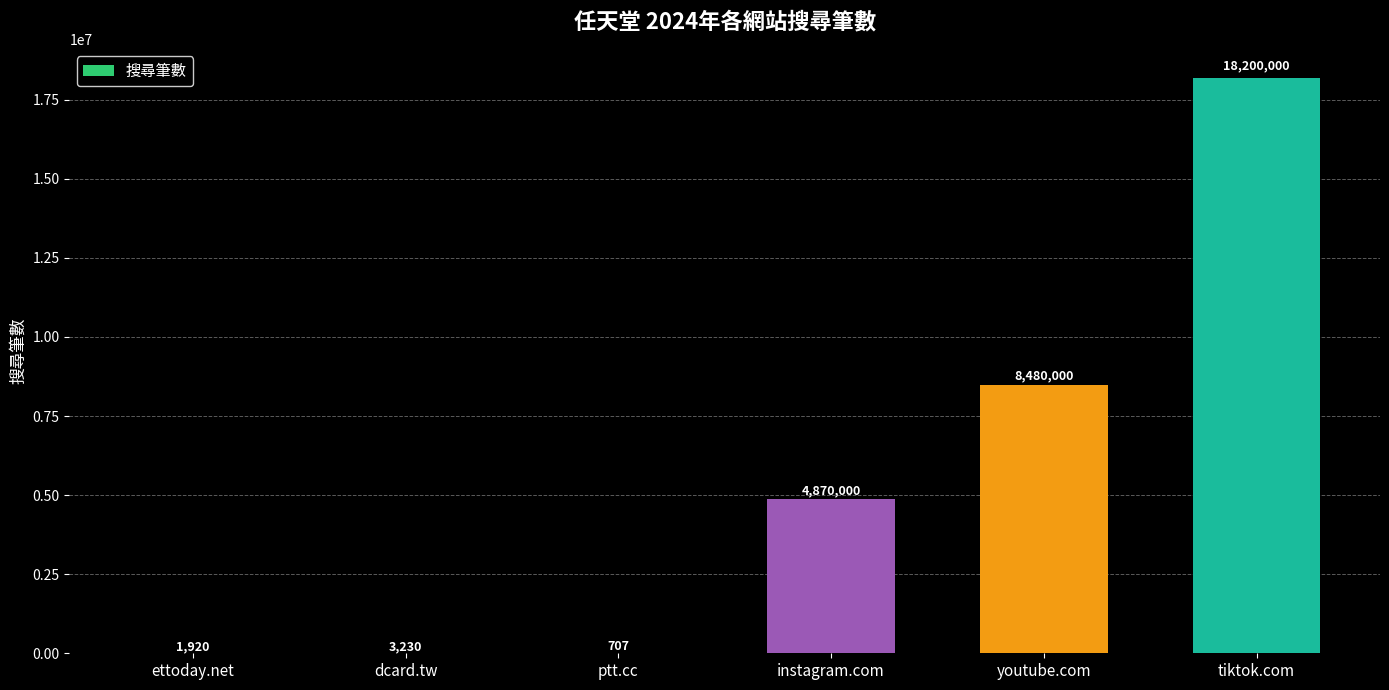

What is the sum of the values at tiktok.com and youtube.com?

26680000